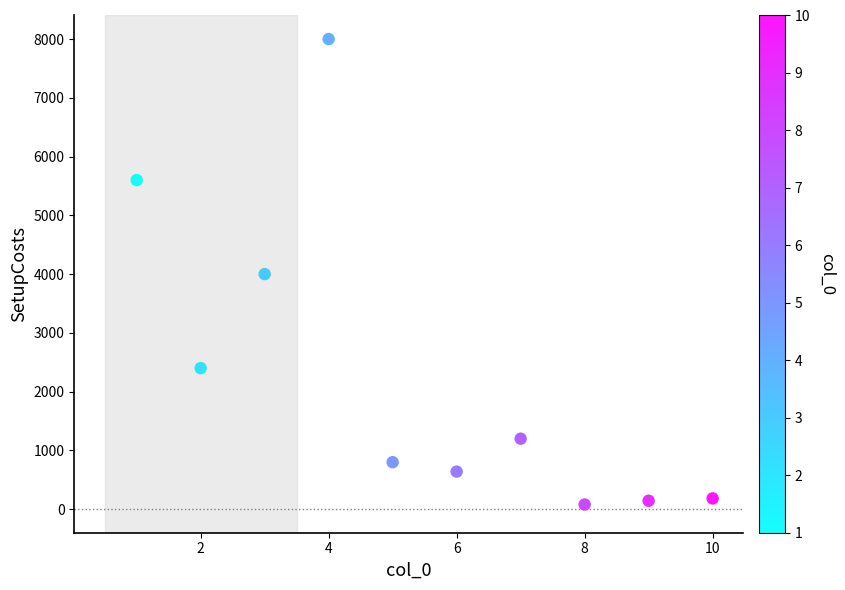

What is the average Y value?

2305